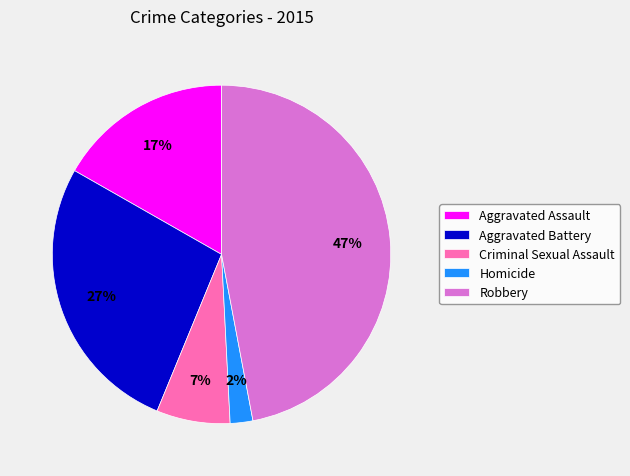

Is there a majority slice in this chart?

No